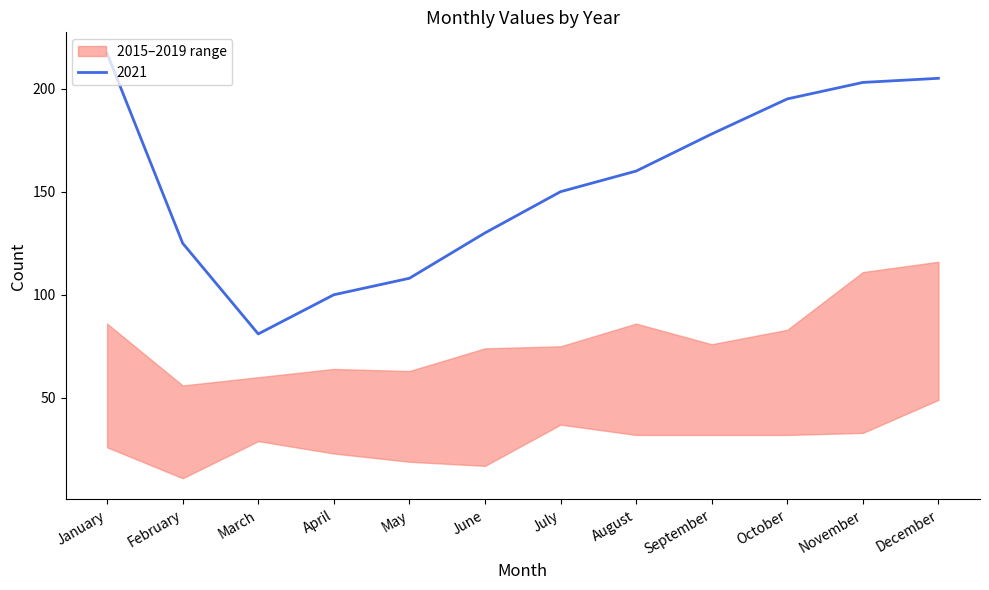

The value of 2015 at April is 23. True or false?

True